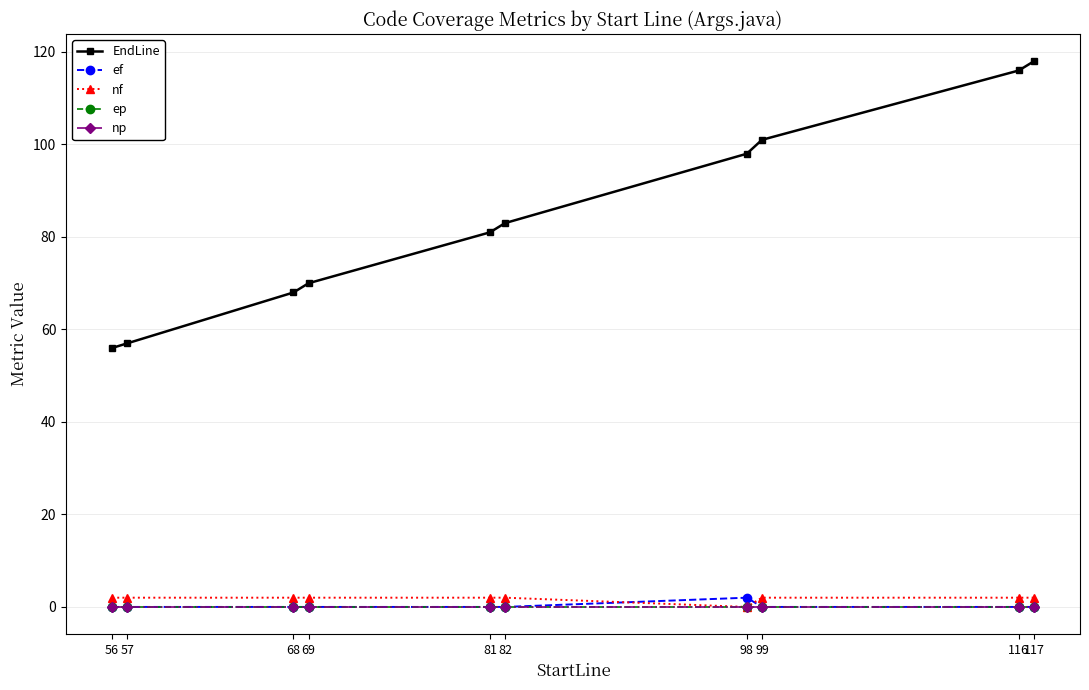

Which category has the lowest value across all series?

56